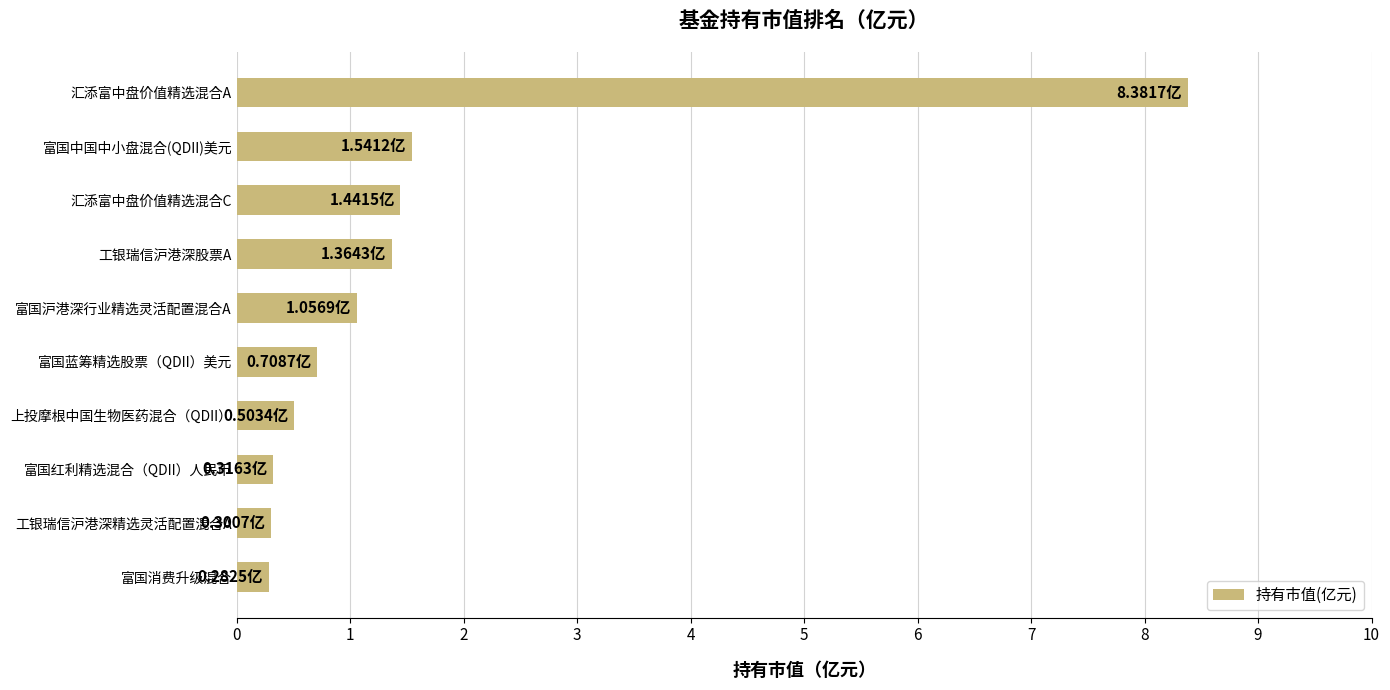

What is the label of the 10th bar from the top?

富国消费升级混合